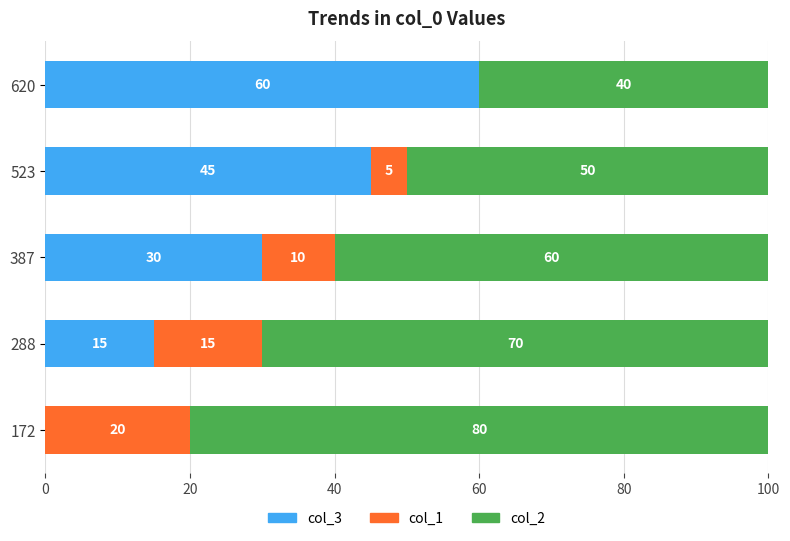

What is the total value across all series at 288?

100